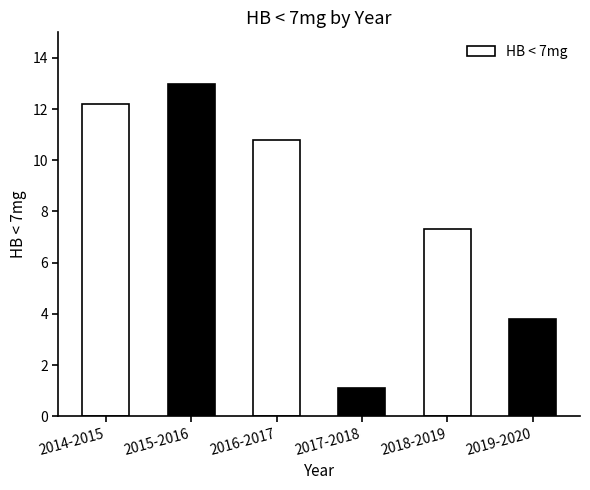

List the labels in order of value, smallest first.

2017-2018, 2019-2020, 2018-2019, 2016-2017, 2014-2015, 2015-2016